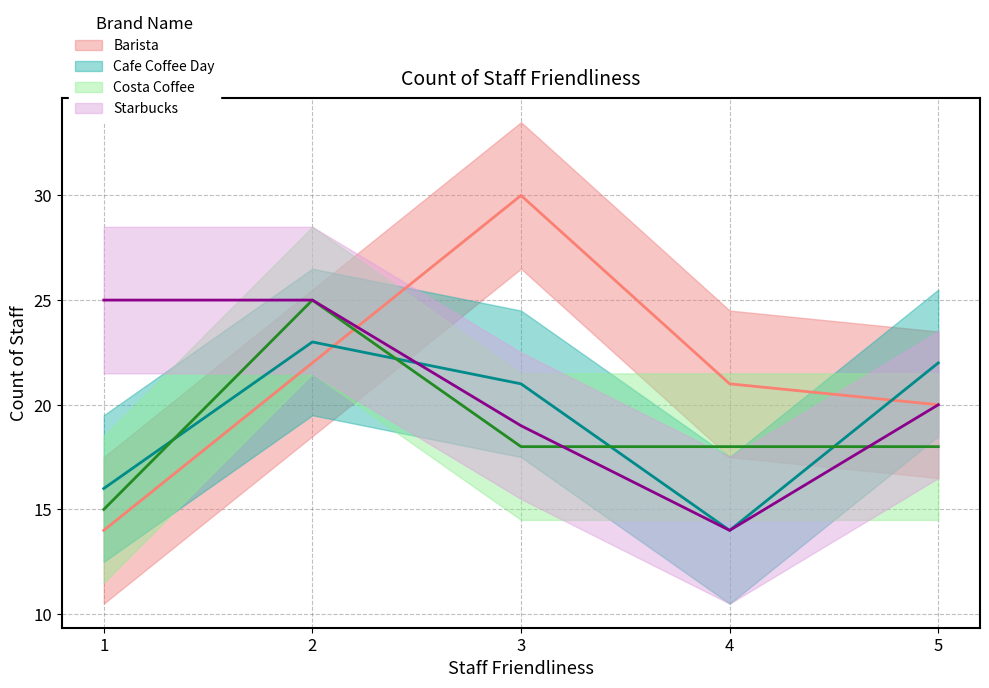

Between 2 and 3, which series saw the biggest shift?

Barista